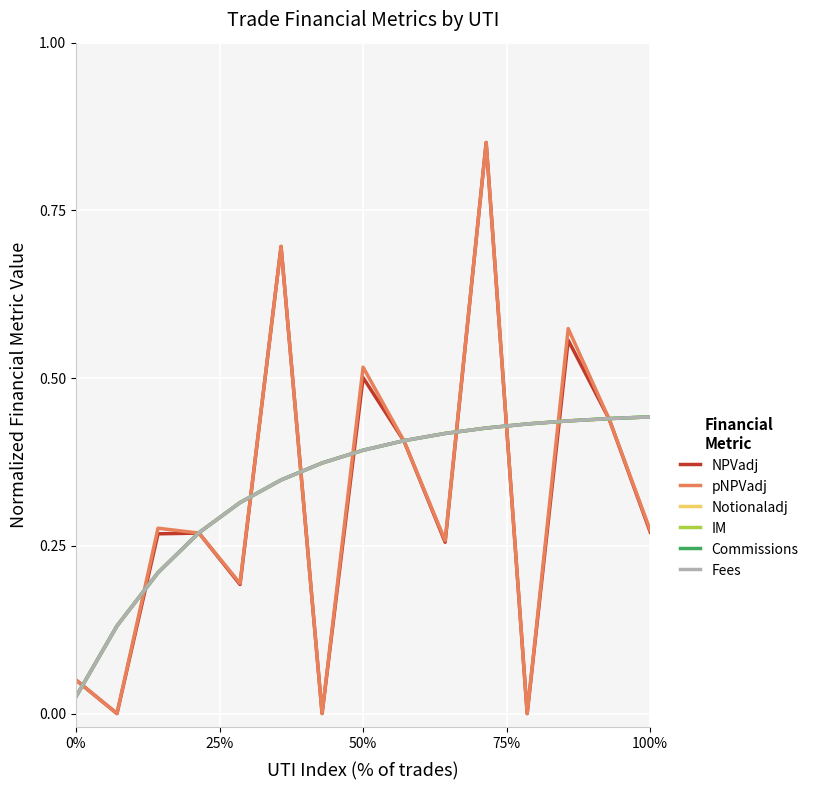

How many interior local peaks does the pNPVadj series have?

5